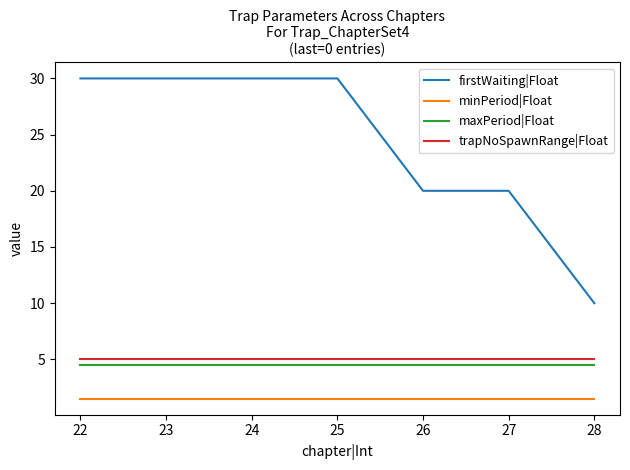

True or false: firstWaiting|Float and minPeriod|Float intersect in this chart.

False